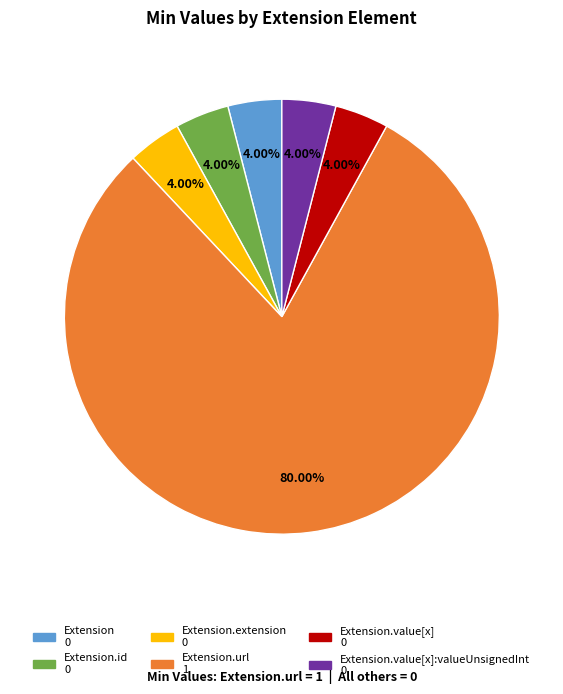

To the nearest percent, what is the average slice percentage?

17%